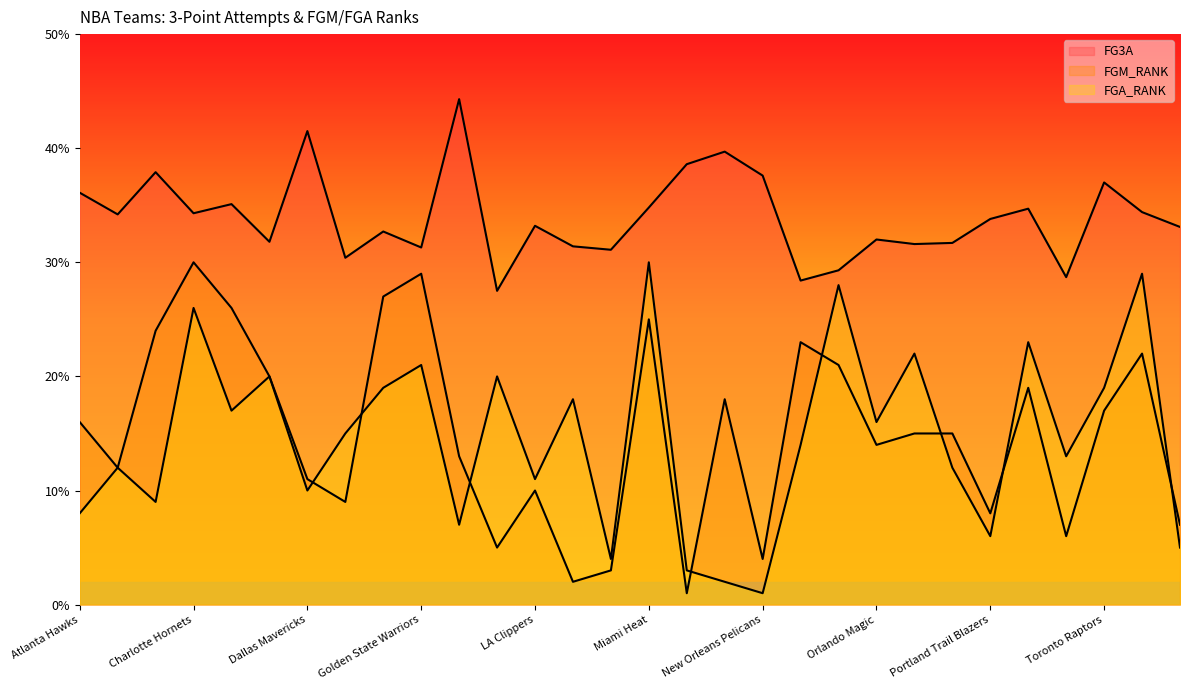

How many lines are shown in the chart?

3